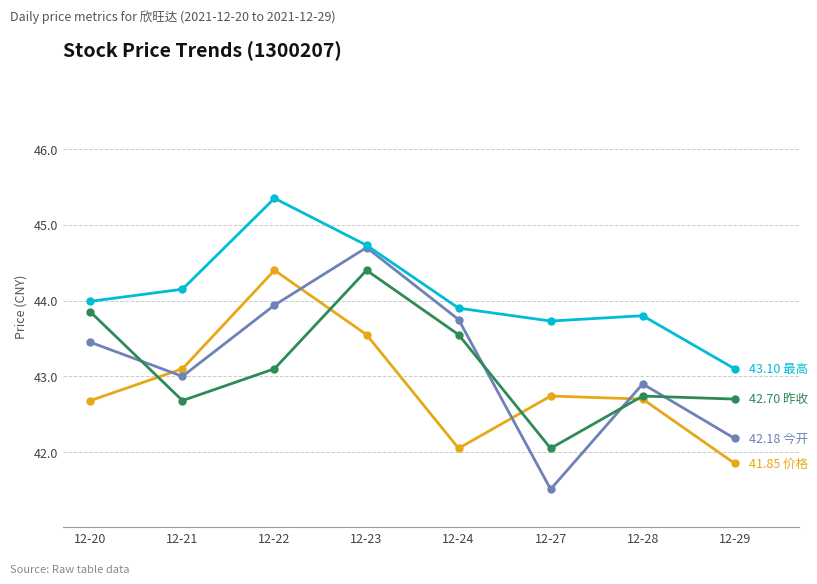

What is the total value across all series at 12-23?

177.4